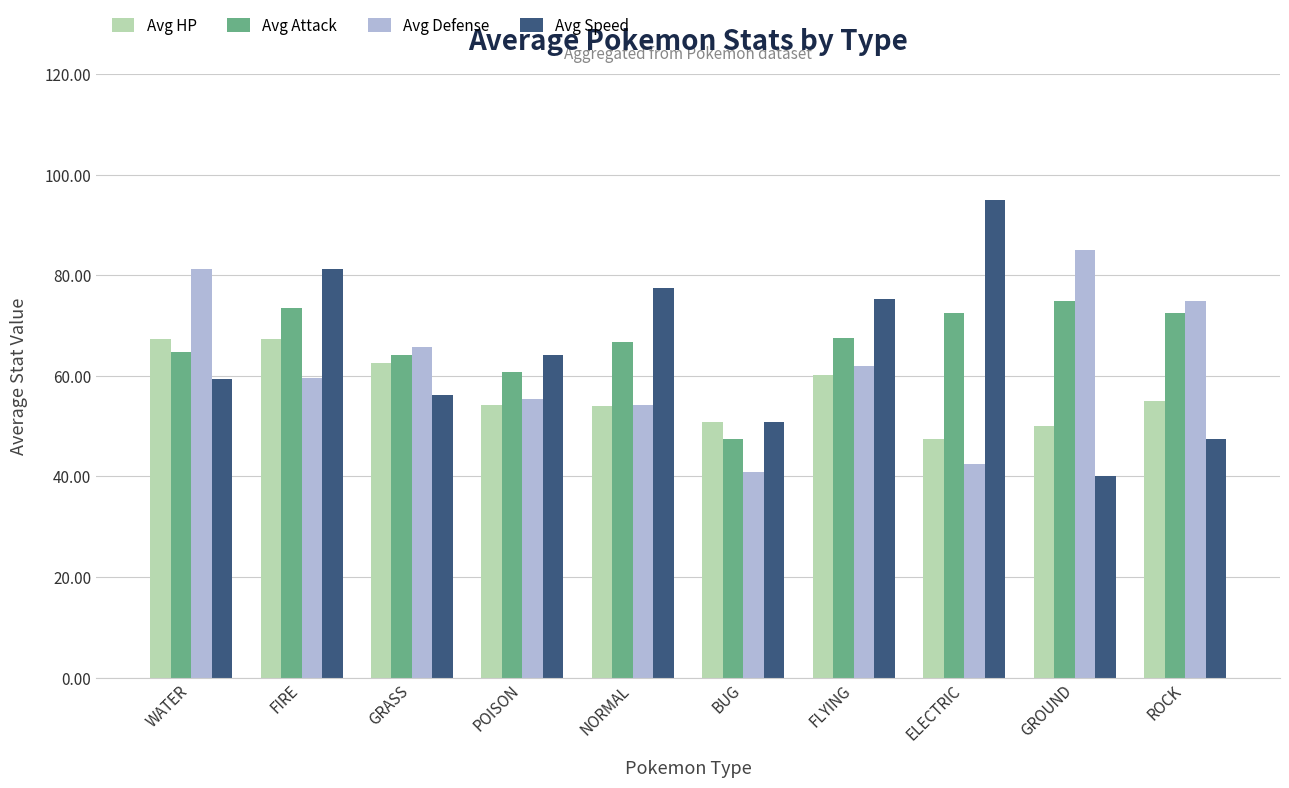

What is the maximum value for Avg Attack?

75.0